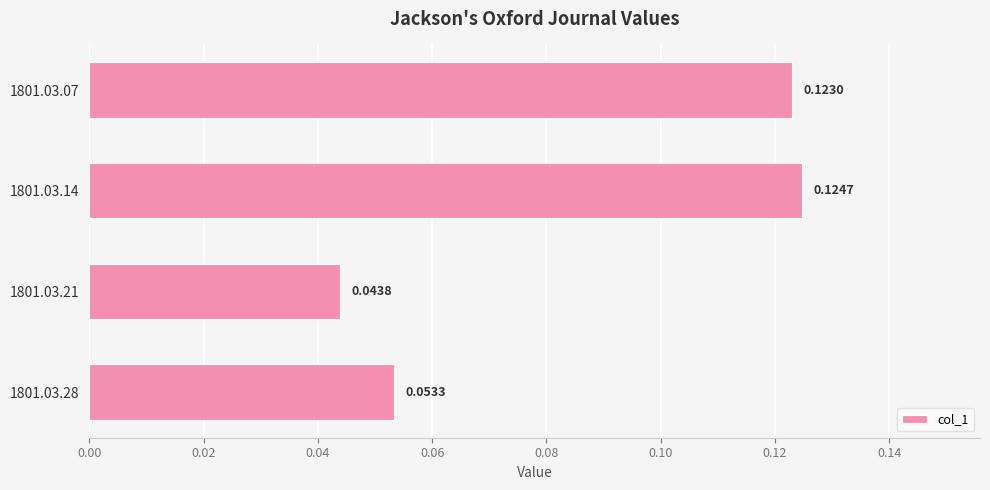

Does the chart contain stacked bars?

No